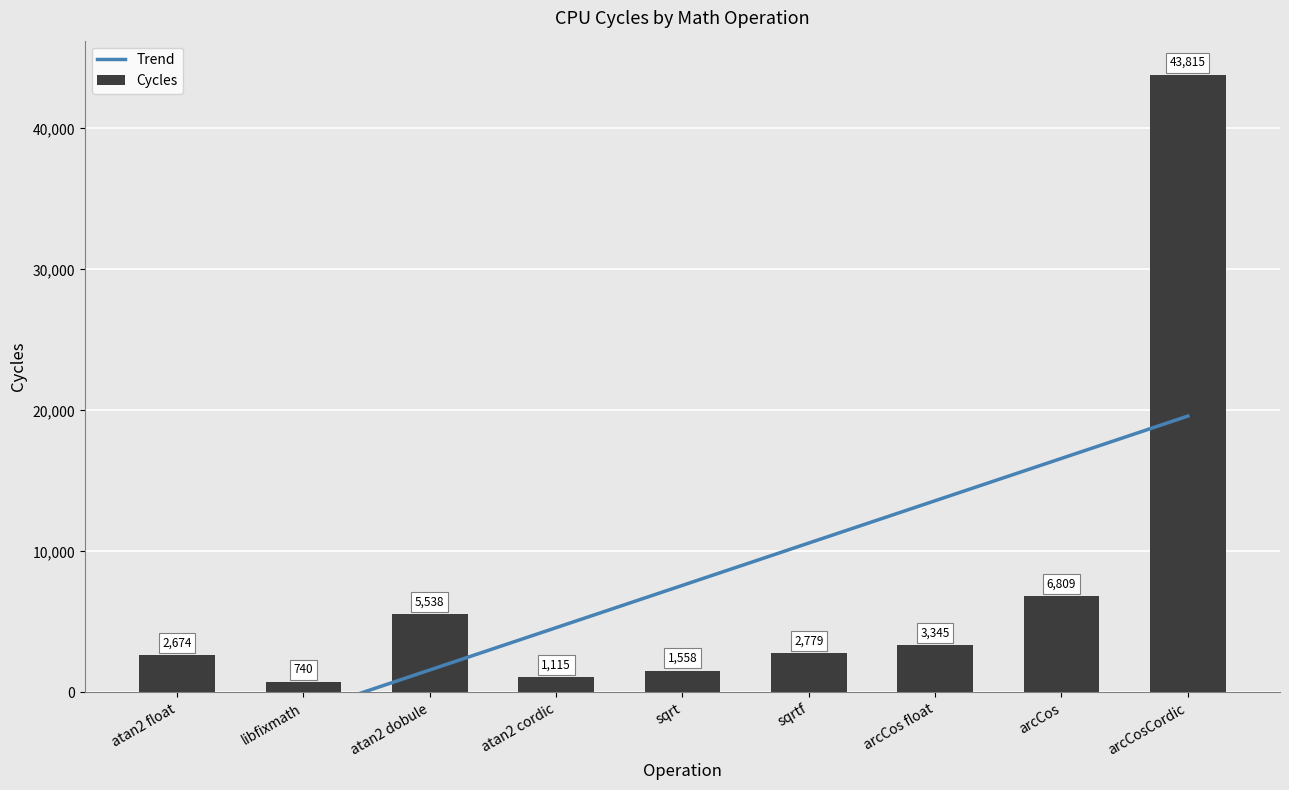

How many distinct data groups are displayed?

2